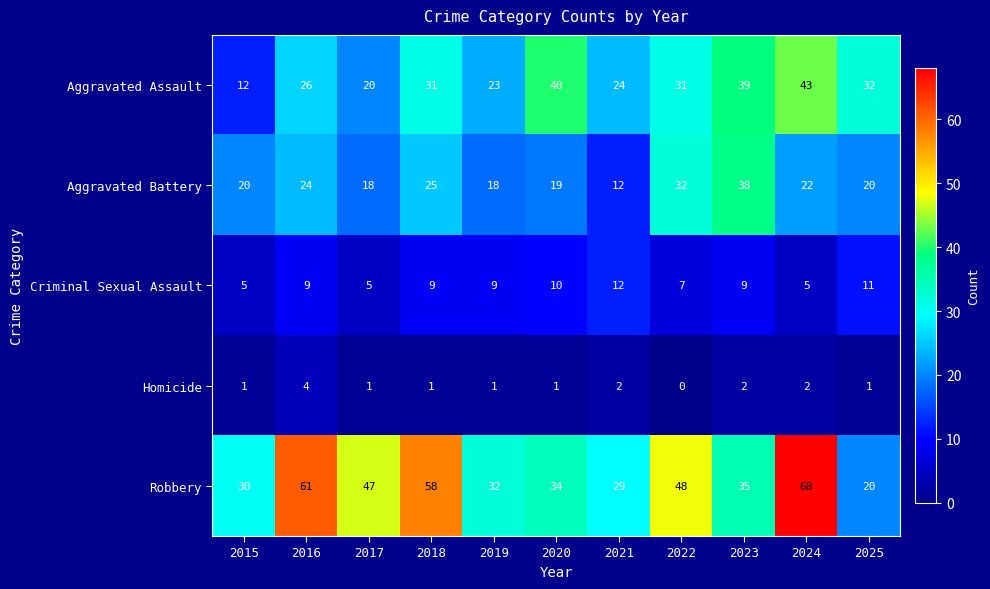

What is the greatest value displayed?

68